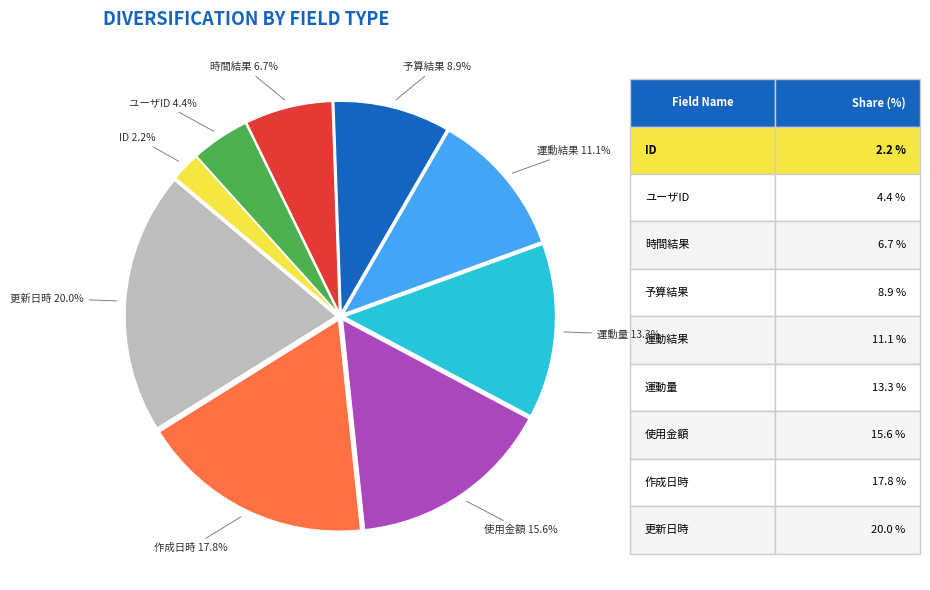

Count the number of slices in the pie.

9